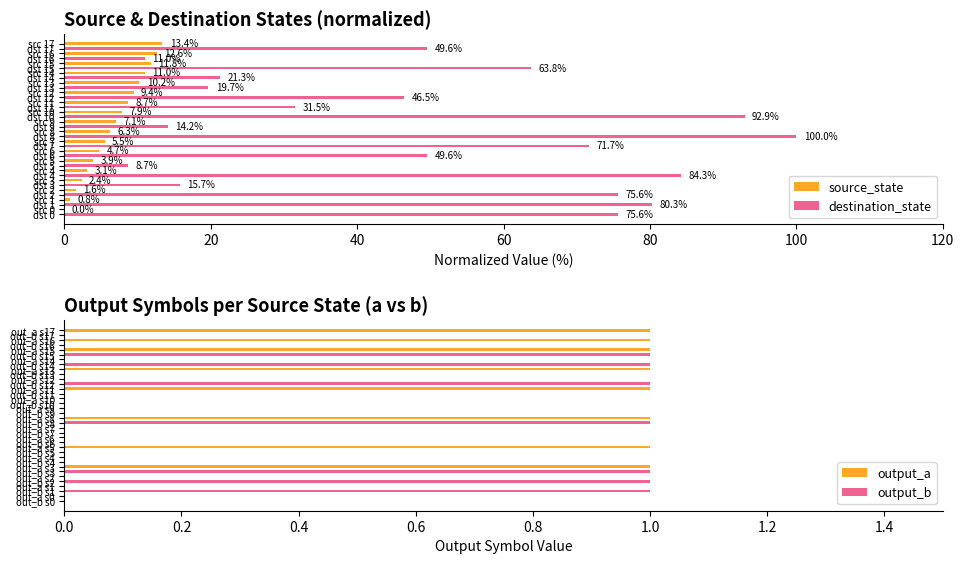

True or false: output_b has a value of 0.6 at out_b s0.

False